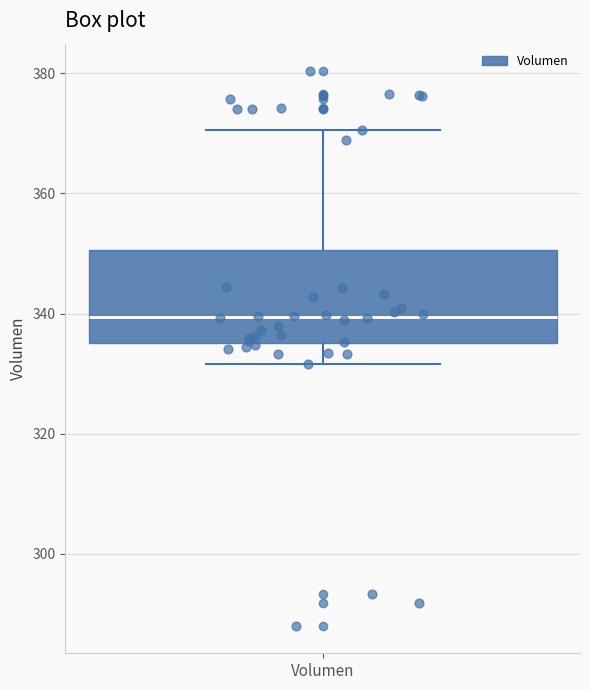

Read this box plot against the y-axis: the position of the median line, the range covered by the box, and the ends of both whiskers. The values are not printed on the chart, so give them approximately, as read against the axis.

median 340, box 336 to 350, whiskers 332 to 370